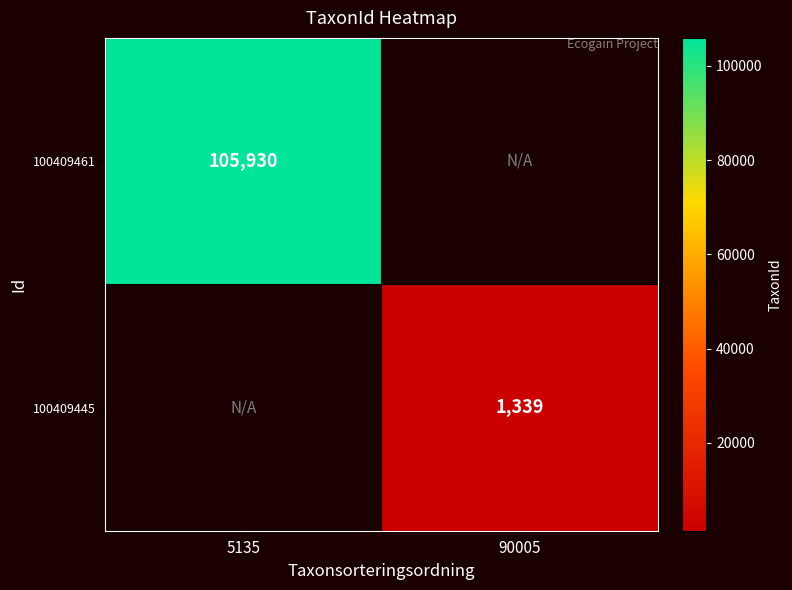

What is the difference between the highest and lowest values at 90005?

1339